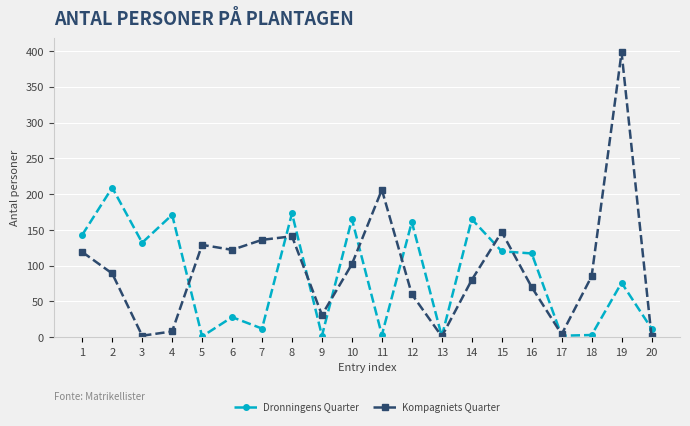

At how many categories does at least one series exceed 80?

16